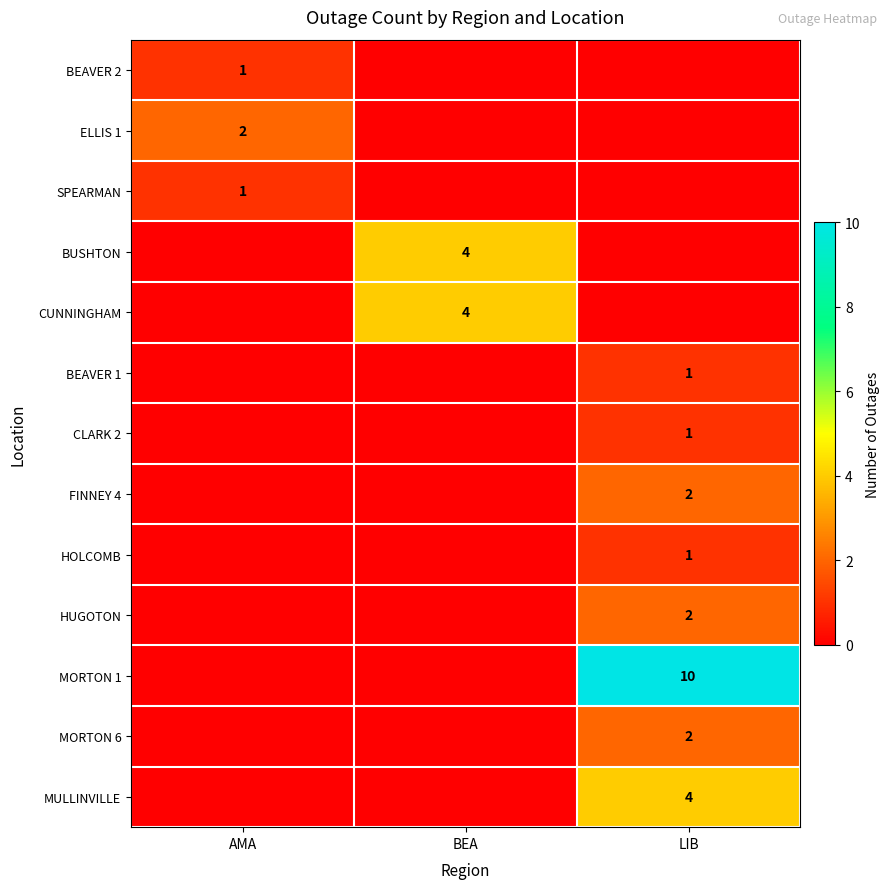

The BUSHTON series shows 2 at BEA. True or false?

False